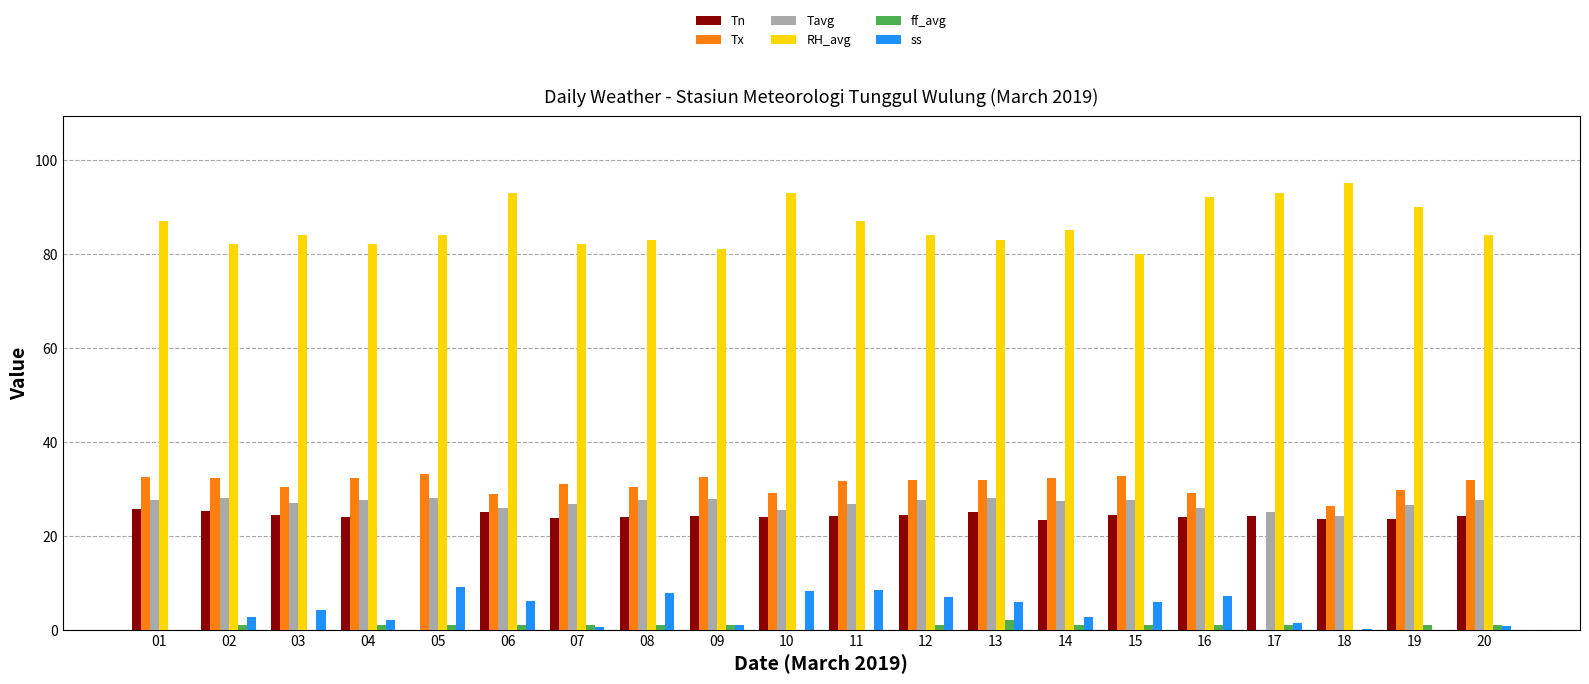

True or false: Tn has a value of 8.5 at 05.

False